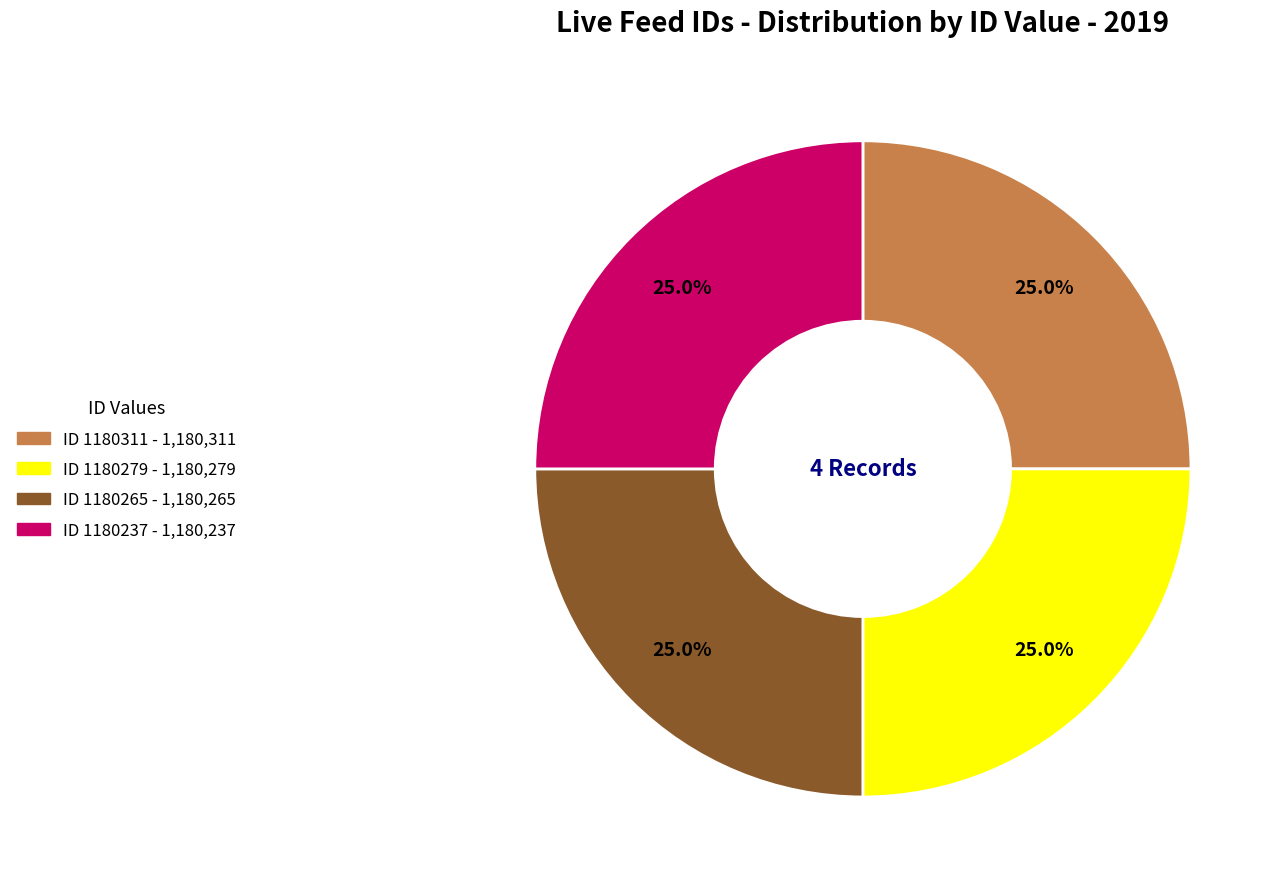

Is there a majority slice in this chart?

No